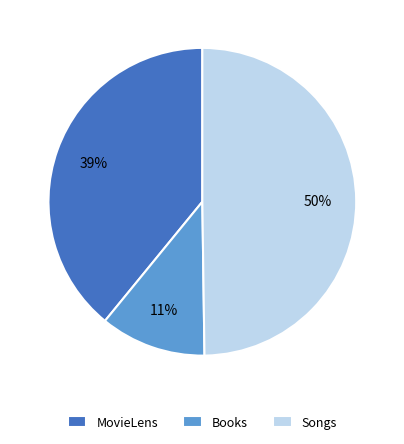

Rank the categories by value from lowest to highest.

Books, MovieLens, Songs